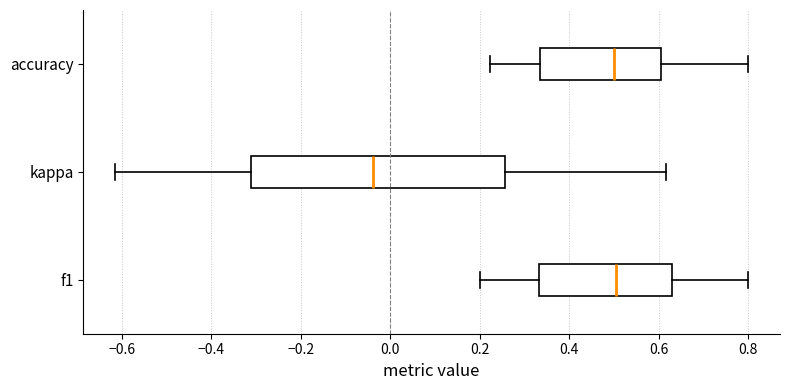

Reading bottom to top, read every box against the x-axis: the position of its median line, the range the box covers, and the ends of its whiskers. The values are not printed on the chart, so give them approximately, as read against the axis.

f1: median 0.50, box 0.34 to 0.62, whiskers 0.20 to 0.80
kappa: median -0.04, box -0.32 to 0.26, whiskers -0.62 to 0.62
accuracy: median 0.50, box 0.34 to 0.60, whiskers 0.22 to 0.80